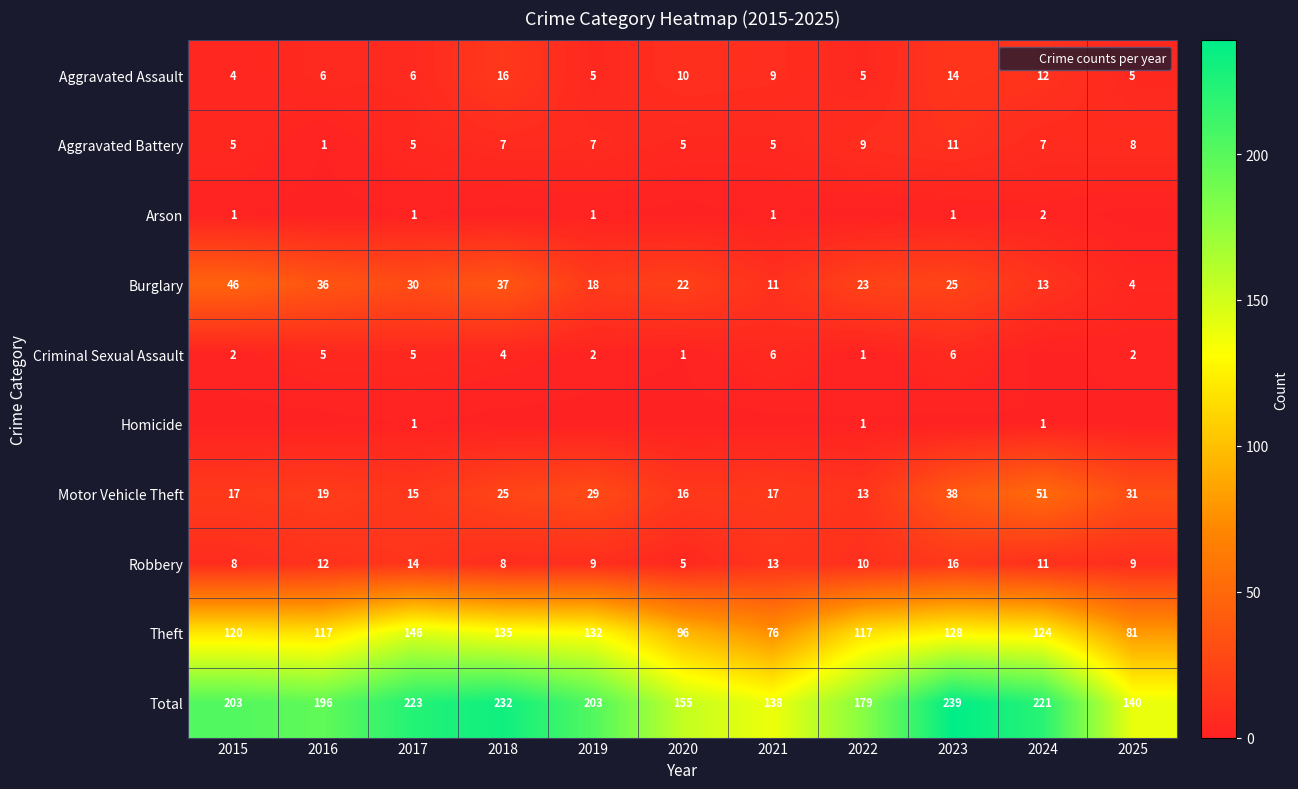

At which category does the chart reach its minimum across all series?

2016